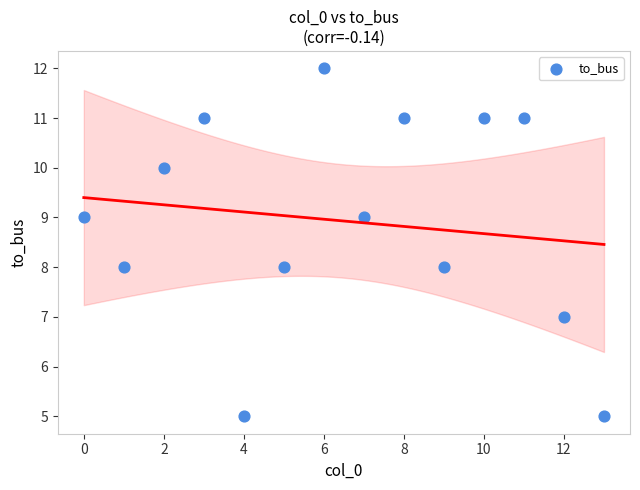

What is the range of Y values (max minus min)?

7